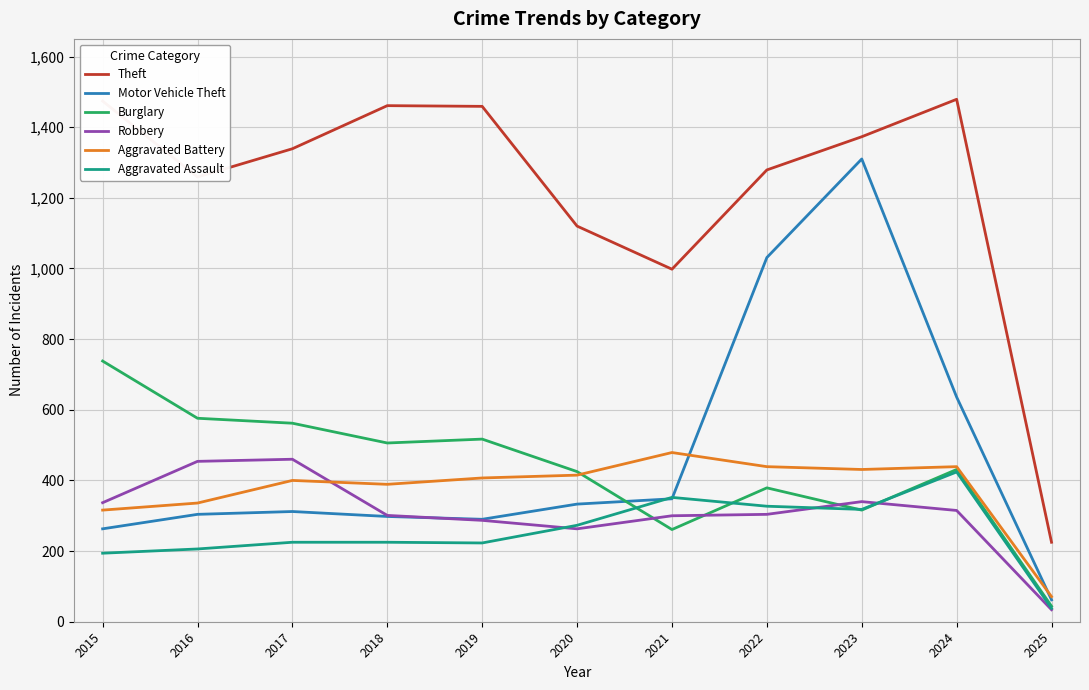

Is it true that Theft equals 1339 at 2017?

True